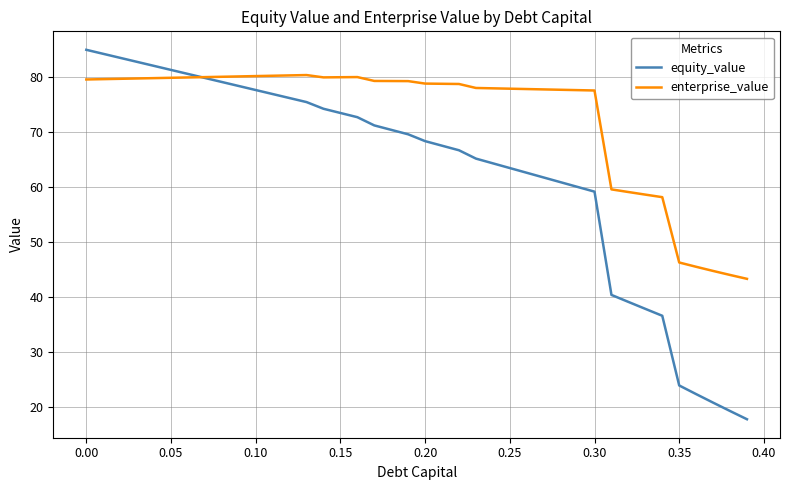

Which series has the widest spread of values?

equity_value